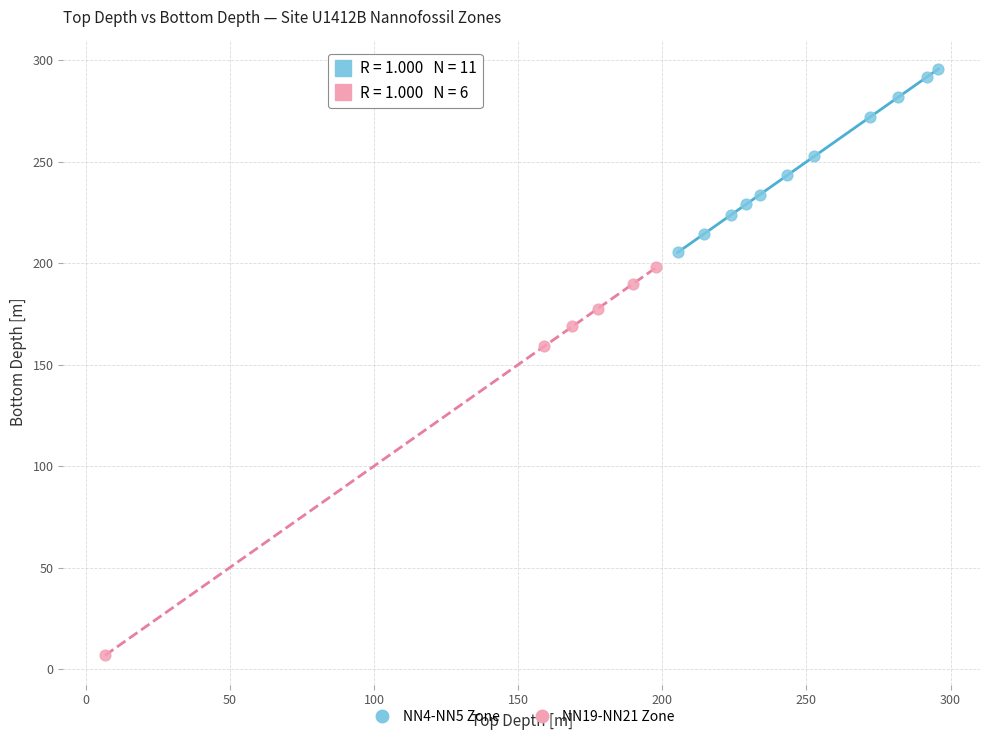

Which series has the largest Y range (max minus min)?

NN19-NN21 Zone